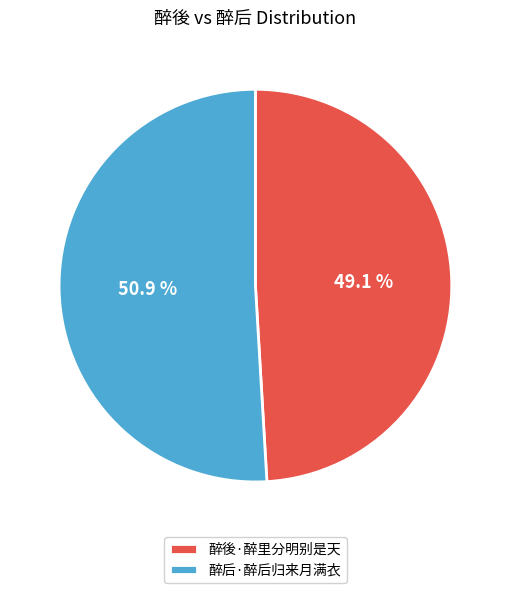

To the nearest percent, what is the average slice percentage?

50%